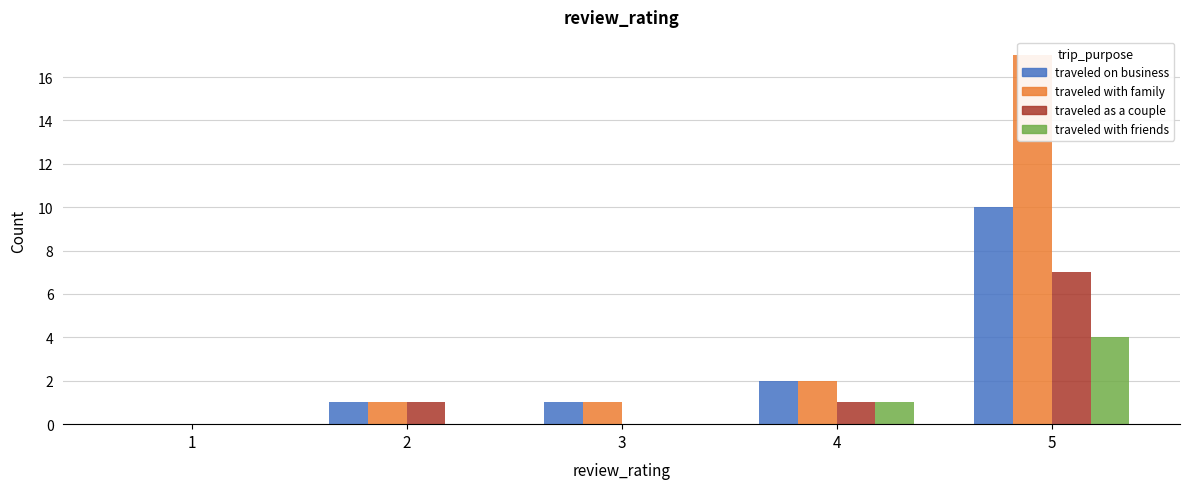

What is the average value of the traveled on business series?

3